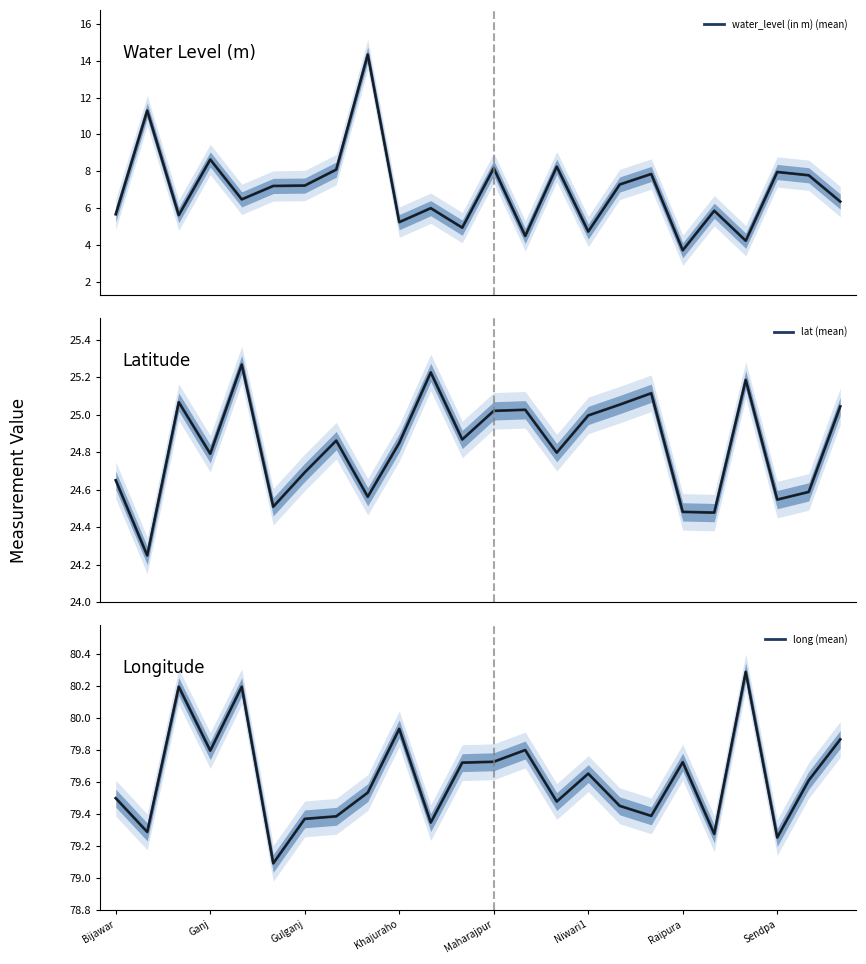

What is the maximum value shown in the chart?

80.3